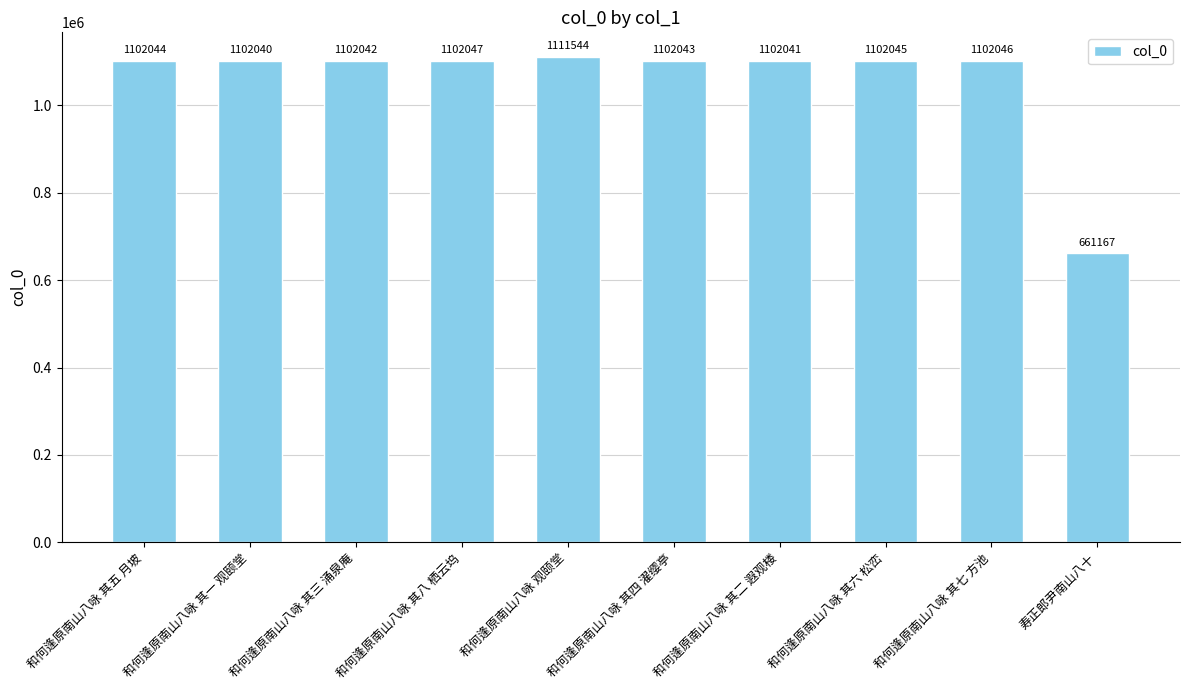

What value does the data have at 寿正郎尹南山八十, to the nearest 10?

661170